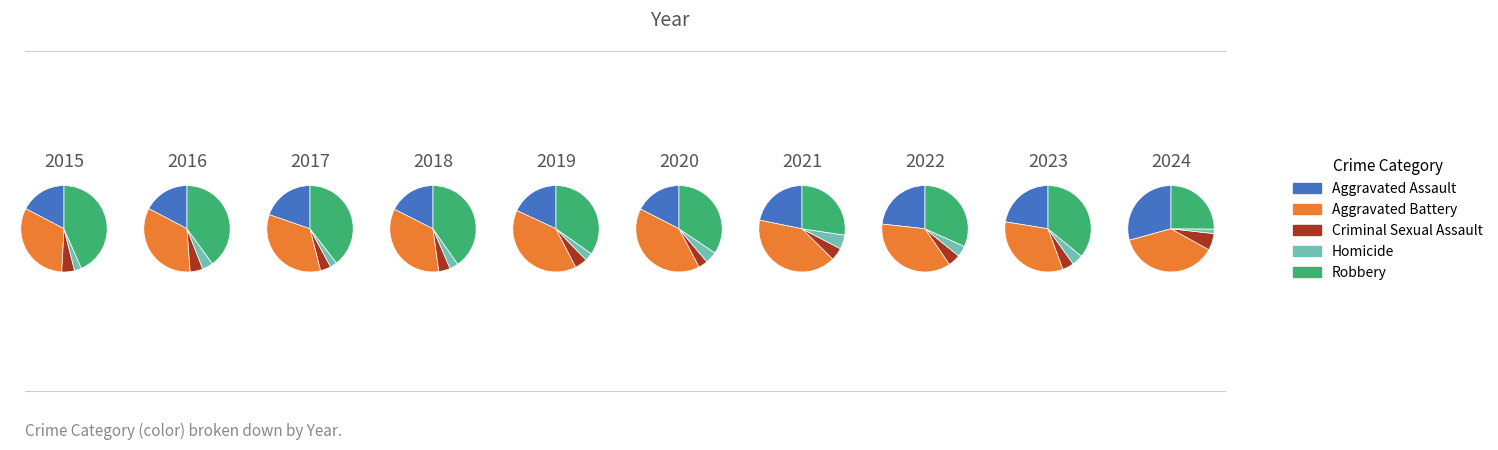

Rank the series at 2019 from lowest to highest value.

Homicide, Criminal Sexual Assault, Aggravated Assault, Robbery, Aggravated Battery